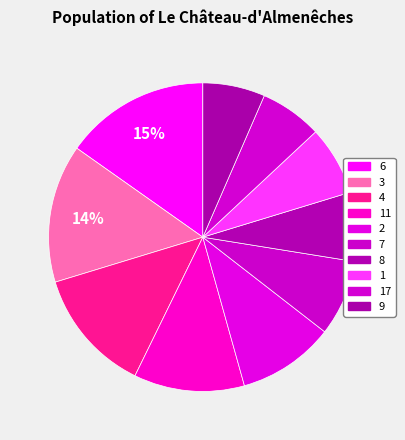

Count the number of slices in the pie.

10